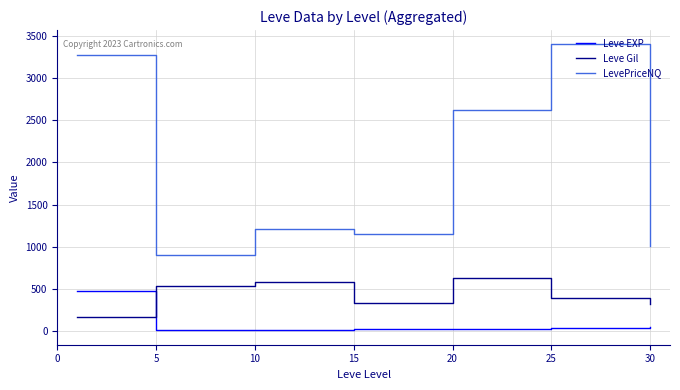

Is this an area chart (filled region under the line)?

No